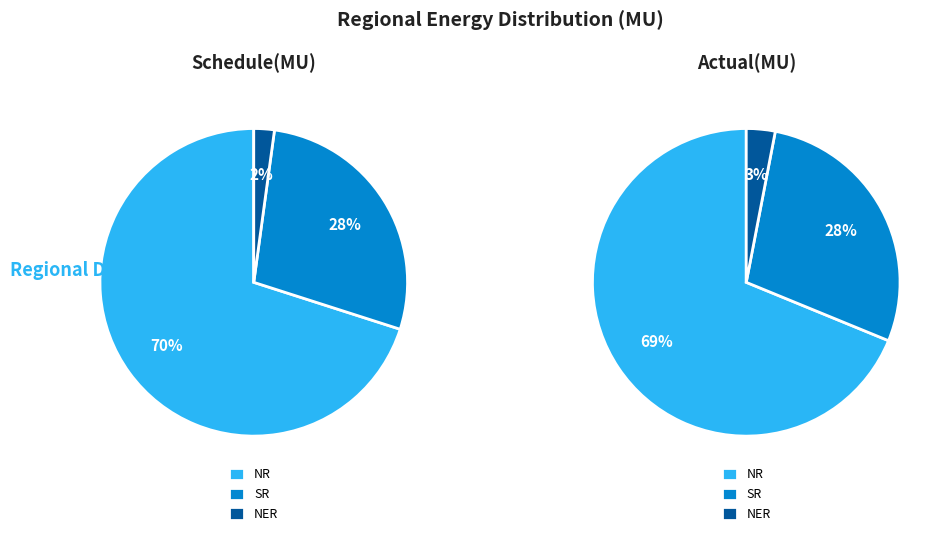

How many slices are in this pie chart?

3